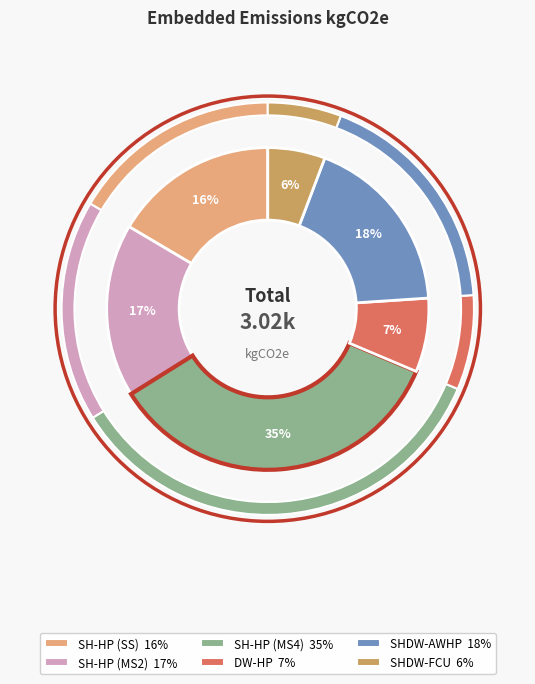

Is the sum of SH-HP (SS) and DW-HP greater than half?

No